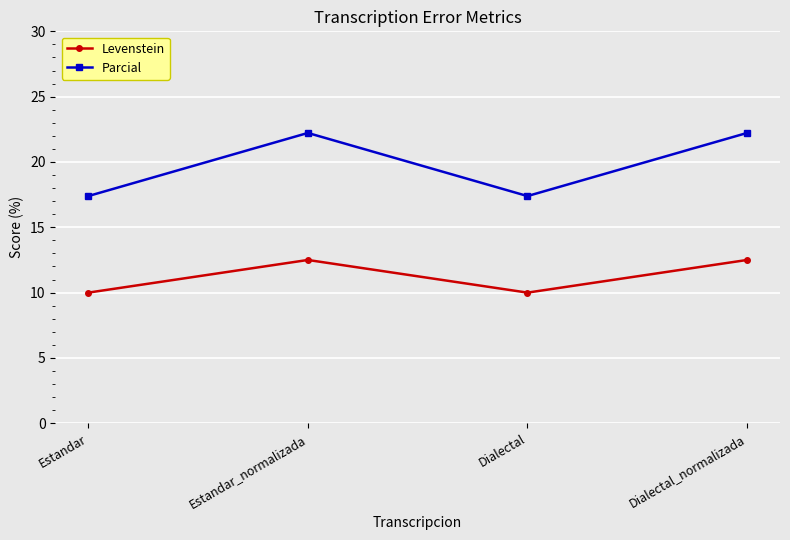

True or false: Parcial has a value of 8.2 at Estandar_normalizada.

False